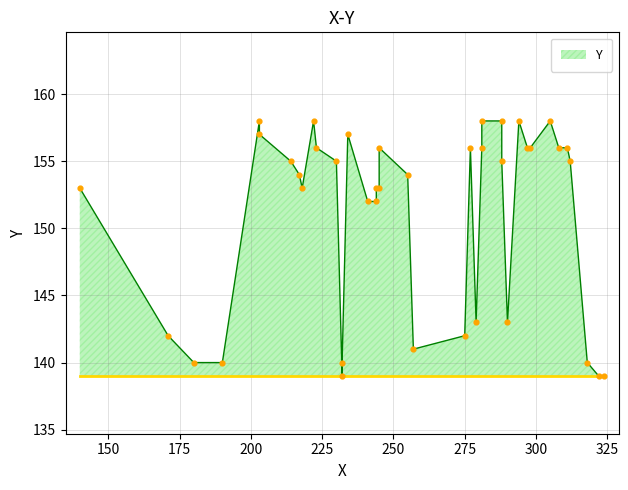

Approximately how many times larger is the value at 322 compared to 203?

0.9